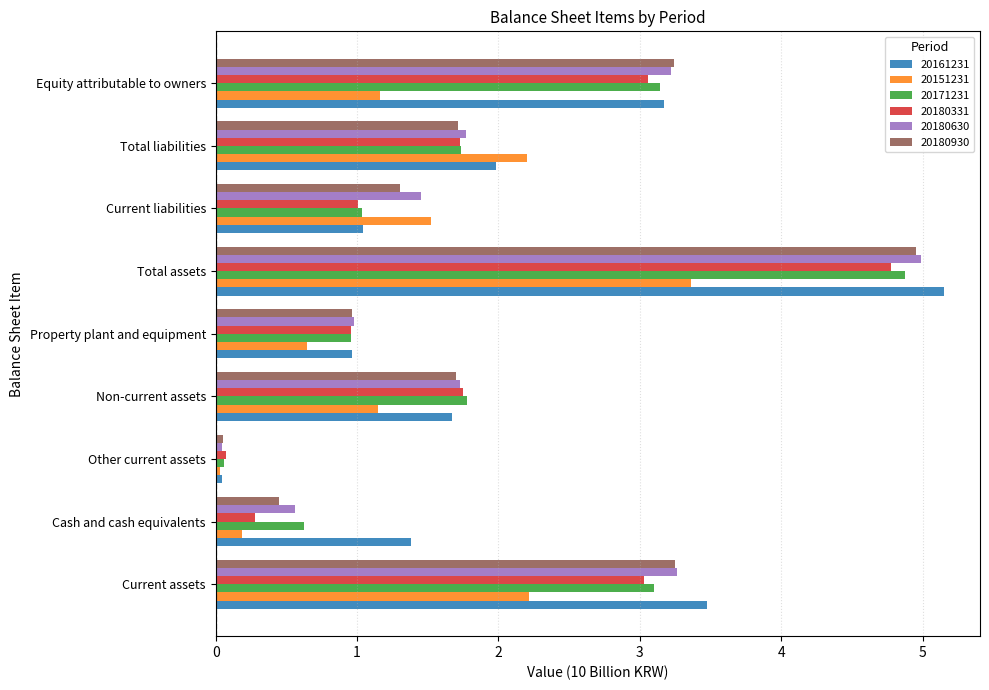

What is the difference between the second highest and second lowest values in the 20180930 series?

2.8